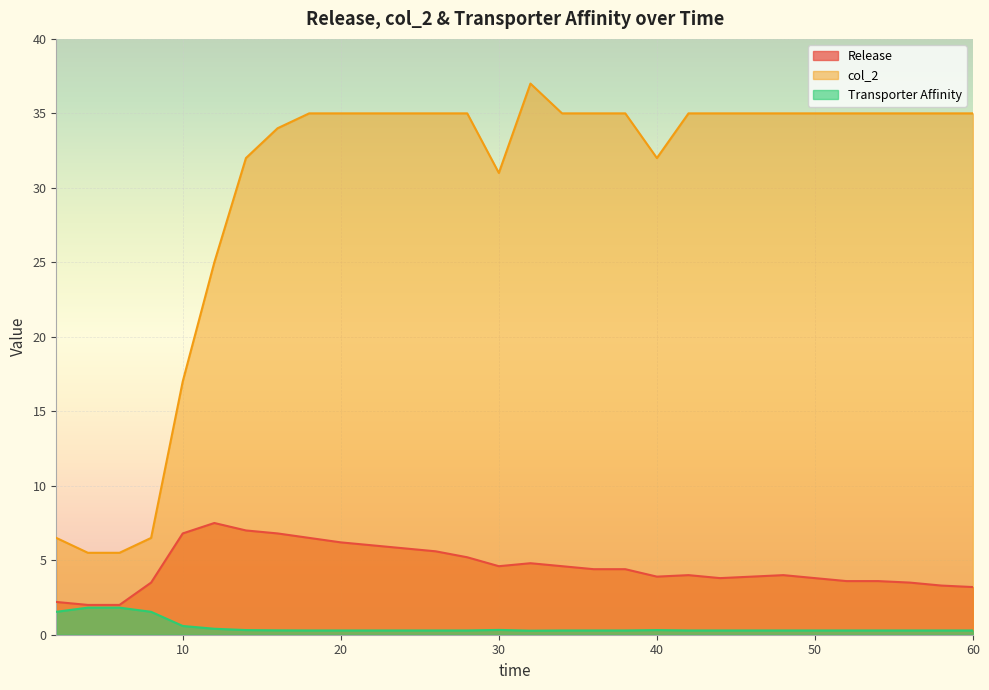

Reading right to left, list all the values displayed in this chart.

Release: 3.2	3.3	3.5	3.6	3.6	3.8	4.0	3.9	3.8	4.0	3.9	4.4	4.4	4.6	4.8	4.6	5.2	5.6	5.8	6.0	6.2	6.5	6.8	7.0	7.5	6.8	3.5	2.0	2.0	2.2
col_2: 35.0	35.0	35.0	35.0	35.0	35.0	35.0	35.0	35.0	35.0	32.0	35.0	35.0	35.0	37.0	31.0	35.0	35.0	35.0	35.0	35.0	35.0	34.0	32.0	25.0	17.0	6.5	5.5	5.5	6.5
Transporter Affinity: 0.3	0.3	0.3	0.3	0.3	0.3	0.3	0.3	0.3	0.3	0.3	0.3	0.3	0.3	0.3	0.3	0.3	0.3	0.3	0.3	0.3	0.3	0.3	0.3	0.4	0.6	1.5	1.8	1.8	1.5